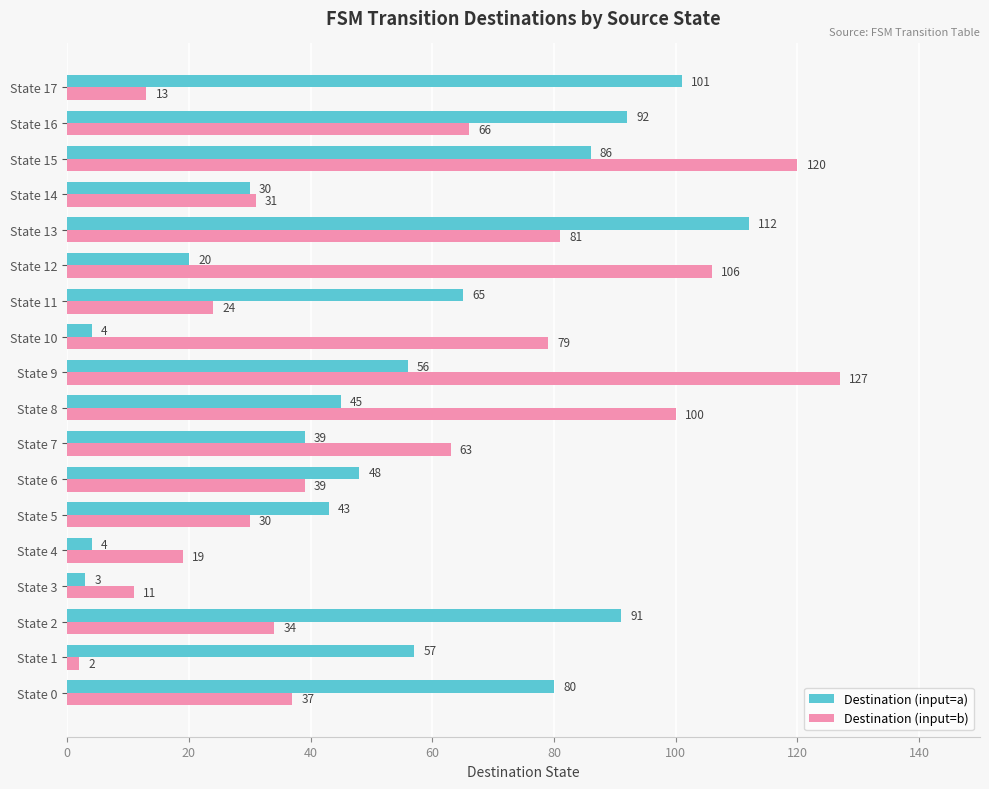

Which series has the widest spread of values?

Destination (input=b)